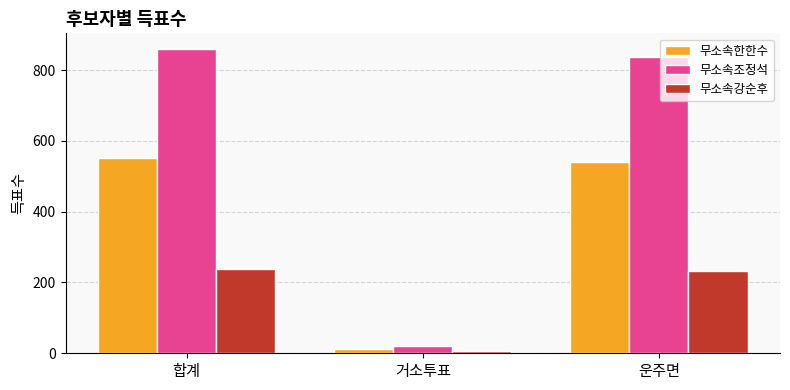

What are all the series names shown in the legend?

무소속한한수, 무소속조정석, 무소속강순후